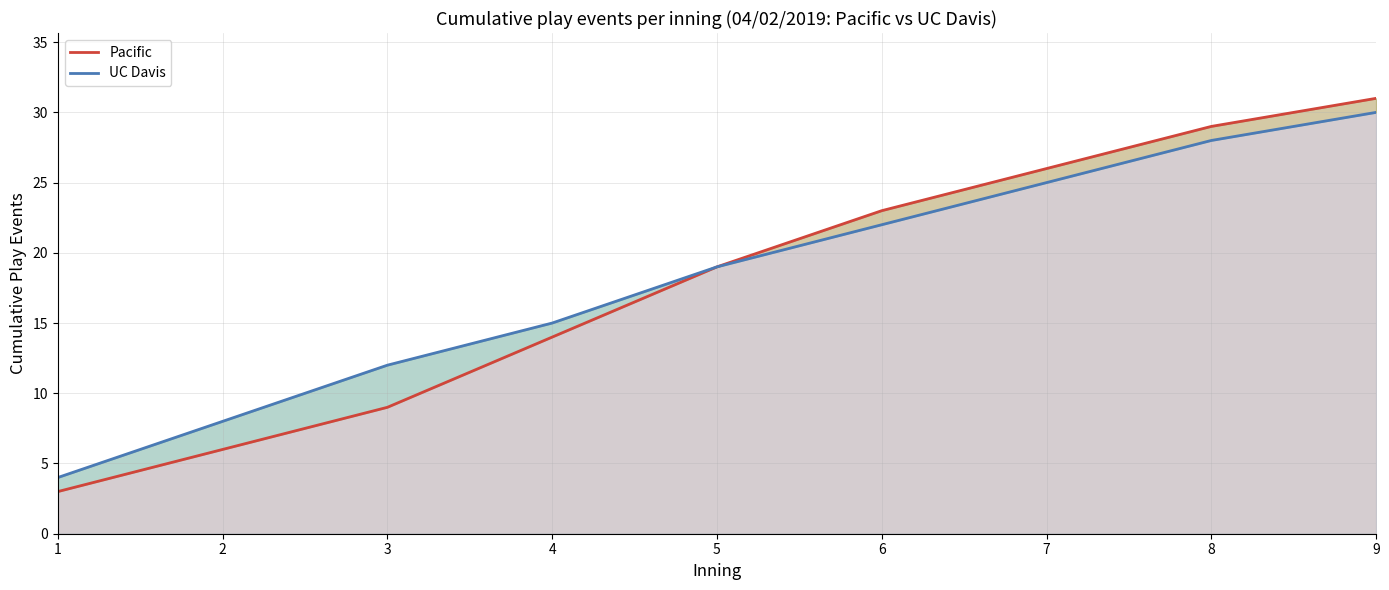

The value of UC Davis at 9 is 18. True or false?

False